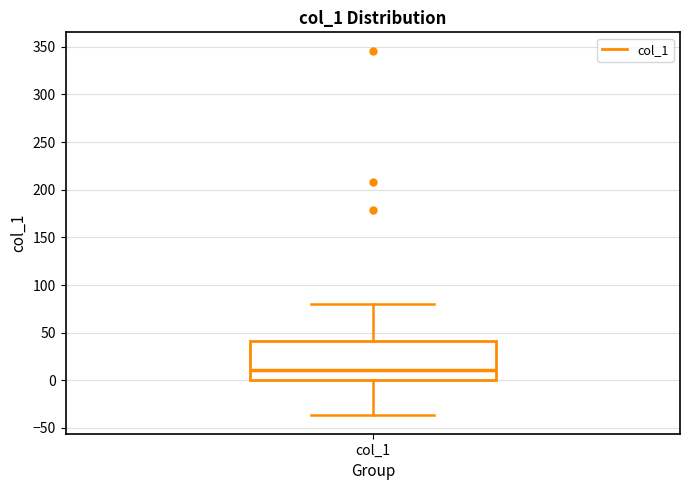

Where is the upper edge of the box for col_1 on the y-axis? The values are not printed on the chart, so give them approximately, as read against the axis.

40